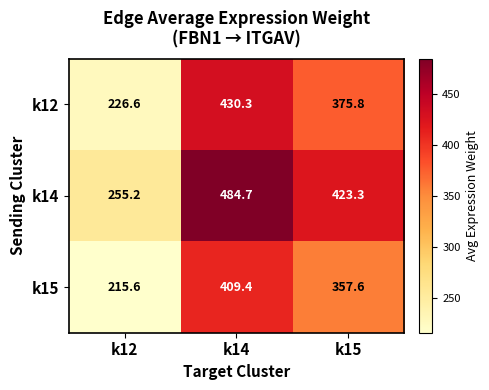

Count the number of categories in the chart.

3